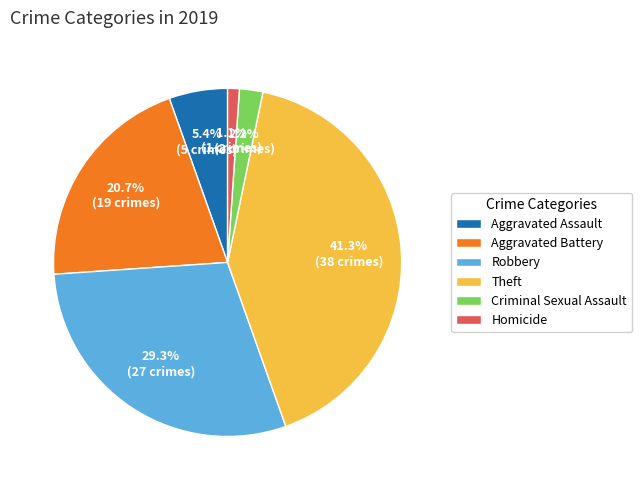

The Homicide slice represents 15% of the pie. True or false?

False